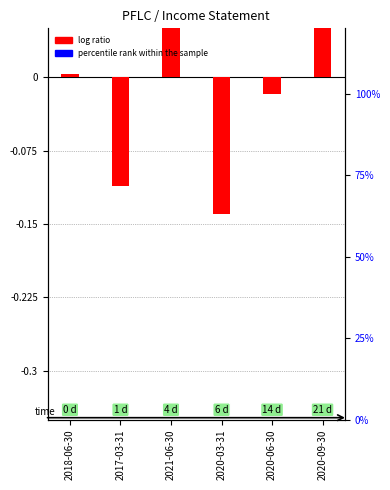

What is the approximate value of log ratio at 2020-09-30?

0.1